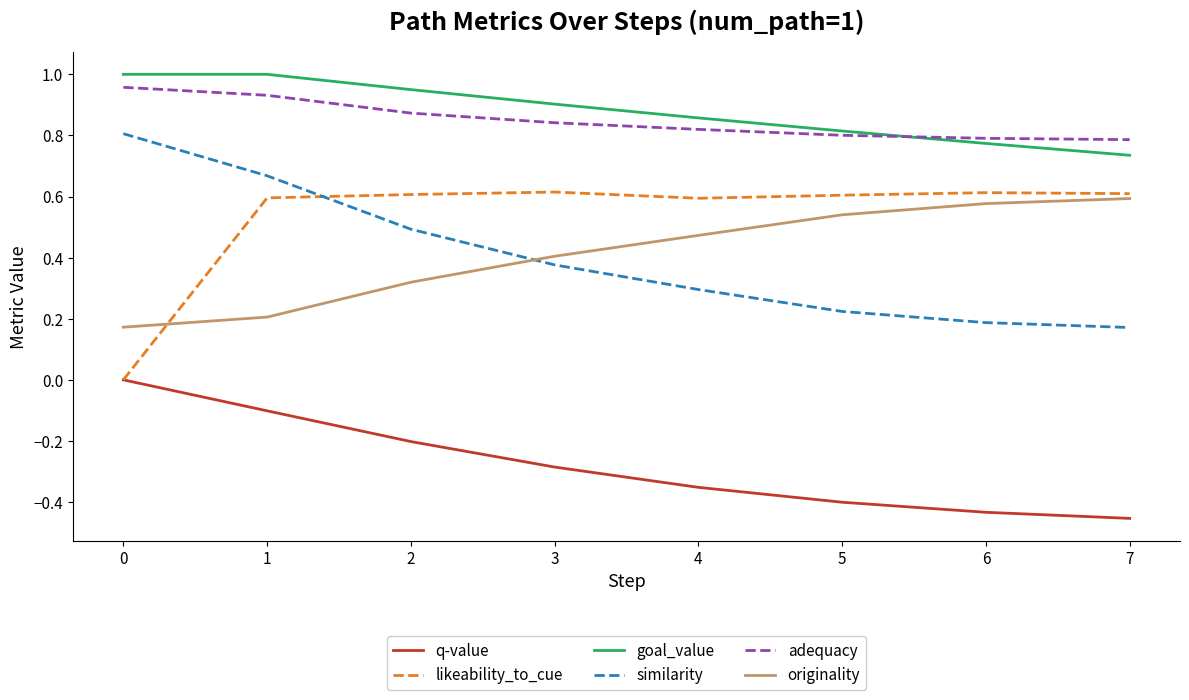

What are all the series names shown in the legend?

q-value, likeability_to_cue, goal_value, similarity, adequacy, originality